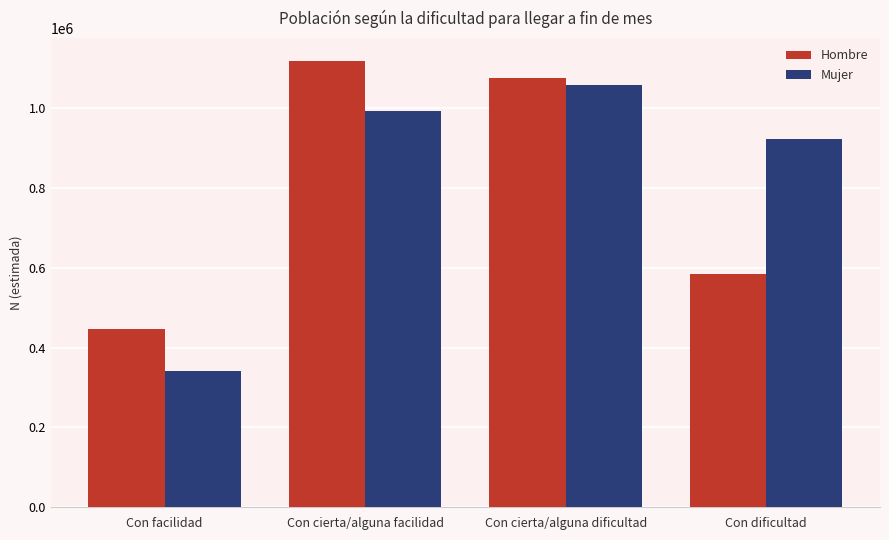

At which category is the sum across all series the highest?

Con cierta/alguna dificultad